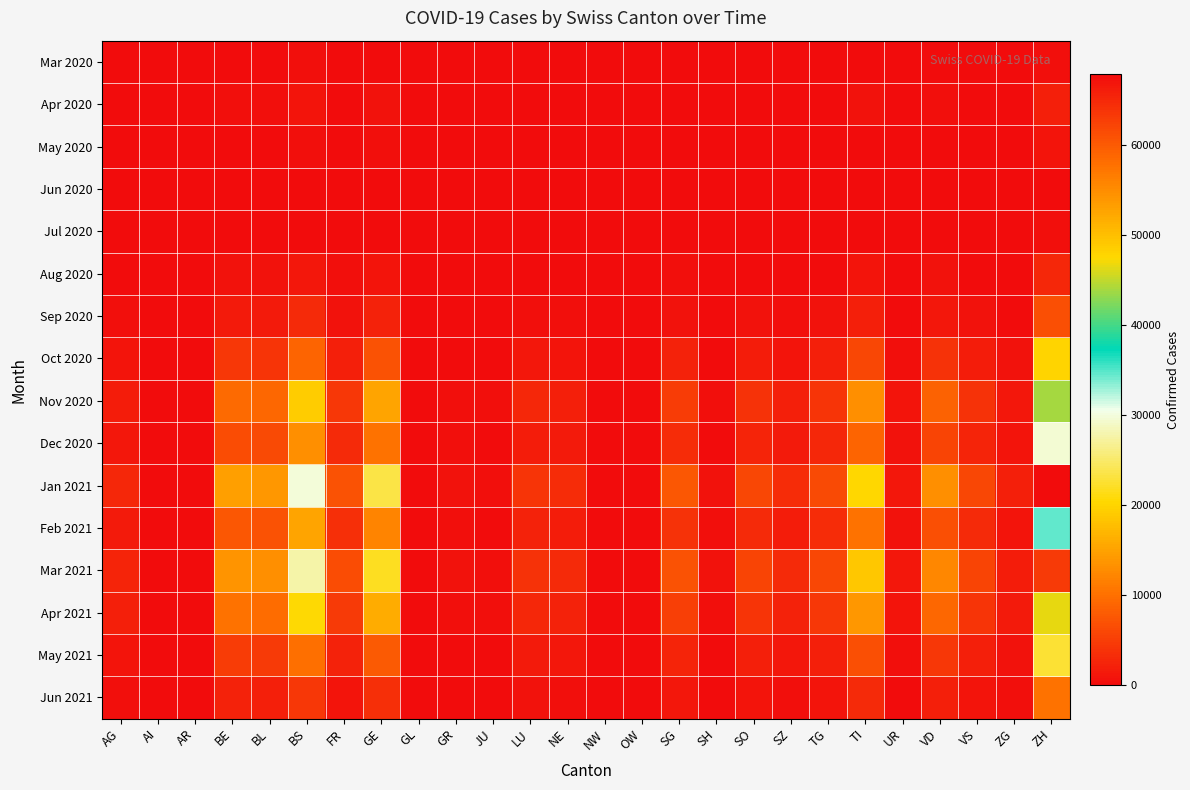

Reading right to left, transcribe all the data shown in this chart.

Mar 2020: ZH=520	ZG=12	VS=39	VD=81	UR=11	TI=202	TG=75	SZ=48	SO=48	SH=3	SG=62	OW=0	NW=0	NE=18	LU=25	JU=0	GR=2	GL=0	GE=241	FR=46	BS=292	BL=242	BE=95	AR=8	AI=18	AG=12
Apr 2020: ZH=1950	ZG=55	VS=175	VD=380	UR=35	TI=580	TG=180	SZ=95	SO=185	SH=18	SG=220	OW=0	NW=0	NE=95	LU=120	JU=12	GR=18	GL=0	GE=750	FR=180	BS=850	BL=420	BE=420	AR=0	AI=0	AG=52
May 2020: ZH=820	ZG=22	VS=75	VD=165	UR=12	TI=240	TG=78	SZ=42	SO=75	SH=8	SG=95	OW=0	NW=0	NE=42	LU=55	JU=5	GR=8	GL=0	GE=320	FR=95	BS=380	BL=185	BE=180	AR=0	AI=0	AG=35
Jun 2020: ZH=185	ZG=5	VS=15	VD=38	UR=3	TI=52	TG=15	SZ=9	SO=15	SH=2	SG=22	OW=0	NW=0	NE=9	LU=12	JU=1	GR=2	GL=0	GE=68	FR=22	BS=85	BL=38	BE=42	AR=0	AI=0	AG=8
Jul 2020: ZH=420	ZG=12	VS=38	VD=88	UR=8	TI=125	TG=38	SZ=22	SO=35	SH=5	SG=52	OW=0	NW=0	NE=22	LU=28	JU=3	GR=5	GL=0	GE=155	FR=48	BS=195	BL=88	BE=95	AR=0	AI=0	AG=18
Aug 2020: ZH=2850	ZG=82	VS=255	VD=555	UR=52	TI=850	TG=265	SZ=138	SO=255	SH=25	SG=320	OW=0	NW=0	NE=138	LU=175	JU=18	GR=28	GL=0	GE=980	FR=285	BS=1250	BL=580	BE=620	AR=0	AI=0	AG=120
Sep 2020: ZH=6700	ZG=192	VS=598	VD=1300	UR=122	TI=2000	TG=625	SZ=325	SO=598	SH=58	SG=750	OW=0	NW=0	NE=325	LU=415	JU=42	GR=65	GL=0	GE=2320	FR=680	BS=2950	BL=1380	BE=1450	AR=0	AI=0	AG=280
Oct 2020: ZH=20100	ZG=578	VS=1800	VD=3900	UR=368	TI=6000	TG=1875	SZ=975	SO=1800	SH=175	SG=2250	OW=0	NW=0	NE=975	LU=1250	JU=125	GR=195	GL=0	GE=6950	FR=2050	BS=8850	BL=4150	BE=4350	AR=0	AI=0	AG=850
Nov 2020: ZH=43800	ZG=1258	VS=3900	VD=8500	UR=800	TI=13050	TG=4075	SZ=2120	SO=3900	SH=380	SG=4900	OW=0	NW=0	NE=2120	LU=2720	JU=272	GR=425	GL=0	GE=15150	FR=4450	BS=19250	BL=9050	BE=9500	AR=0	AI=0	AG=1850
Dec 2020: ZH=29700	ZG=852	VS=2645	VD=5768	UR=542	TI=8850	TG=2768	SZ=1440	SO=2645	SH=258	SG=3320	OW=0	NW=0	NE=1440	LU=1845	JU=185	GR=288	GL=0	GE=10280	FR=3020	BS=13050	BL=6150	BE=6450	AR=0	AI=0	AG=1250
Jan 2021: ZH=67900	ZG=1948	VS=6050	VD=13192	UR=1240	TI=20250	TG=6325	SZ=3292	SO=6050	SH=590	SG=7592	OW=0	NW=0	NE=3292	LU=4220	JU=422	GR=658	GL=0	GE=23500	FR=6900	BS=29850	BL=14050	BE=14750	AR=0	AI=0	AG=2850
Feb 2021: ZH=34600	ZG=992	VS=3082	VD=6718	UR=632	TI=10325	TG=3225	SZ=1678	SO=3082	SH=300	SG=3868	OW=0	NW=0	NE=1678	LU=2150	JU=215	GR=335	GL=0	GE=11980	FR=3515	BS=15200	BL=7150	BE=7500	AR=0	AI=0	AG=1450
Mar 2021: ZH=63150	ZG=1810	VS=5618	VD=12258	UR=1152	TI=18800	TG=5875	SZ=3058	SO=5618	SH=548	SG=7058	OW=0	NW=0	NE=3058	LU=3920	JU=392	GR=612	GL=0	GE=21850	FR=6412	BS=27750	BL=13050	BE=13700	AR=0	AI=0	AG=2650
Apr 2021: ZH=46475	ZG=1332	VS=4135	VD=9025	UR=848	TI=13838	TG=4325	SZ=2250	SO=4135	SH=403	SG=5192	OW=0	NW=0	NE=2250	LU=2882	JU=288	GR=450	GL=0	GE=16100	FR=4725	BS=20450	BL=9612	BE=10100	AR=0	AI=0	AG=1950
May 2021: ZH=22775	ZG=653	VS=2028	VD=4425	UR=415	TI=6770	TG=2115	SZ=1100	SO=2028	SH=197	SG=2542	OW=0	NW=0	NE=1100	LU=1411	JU=141	GR=221	GL=0	GE=7898	FR=2318	BS=10028	BL=4718	BE=4958	AR=0	AI=0	AG=958
Jun 2021: ZH=10095	ZG=290	VS=899	VD=1962	UR=184	TI=3001	TG=938	SZ=488	SO=899	SH=88	SG=1128	OW=0	NW=0	NE=488	LU=626	JU=63	GR=98	GL=0	GE=3501	FR=1028	BS=4445	BL=2092	BE=2198	AR=0	AI=0	AG=425